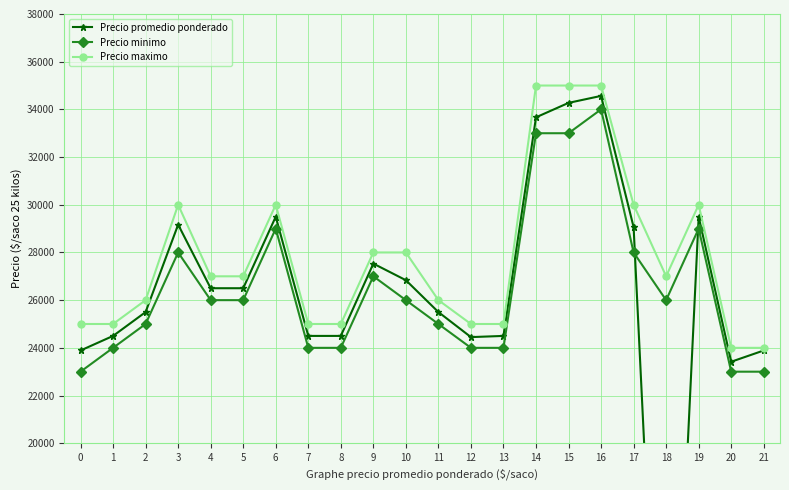

What is the sum of all Precio maximo values?

612000